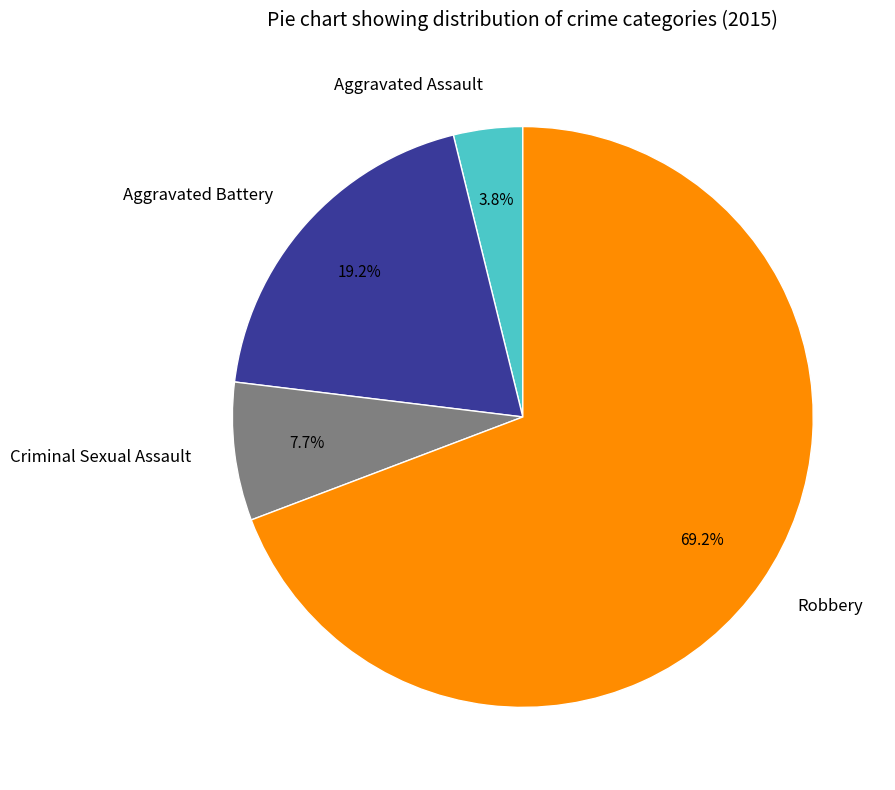

To the nearest percent, what is the difference between the Robbery and Criminal Sexual Assault slice percentages?

62%